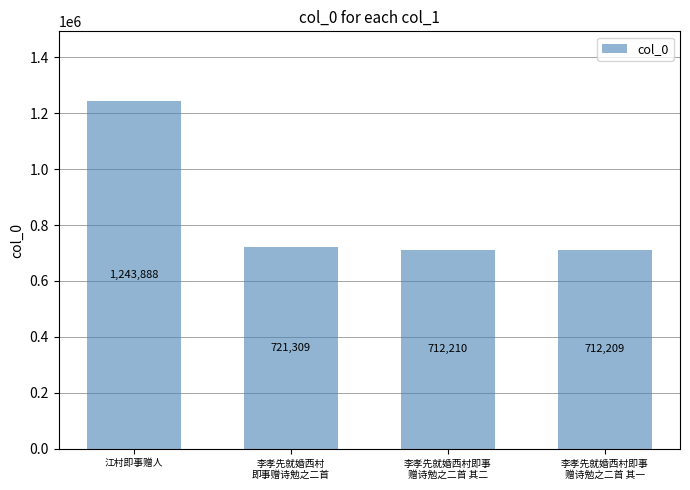

Rank the categories by value from lowest to highest.

李孝先就婚西村即事
赠诗勉之二首 其一, 李孝先就婚西村即事
赠诗勉之二首 其二, 李孝先就婚西村
即事赠诗勉之二首, 江村即事赠人